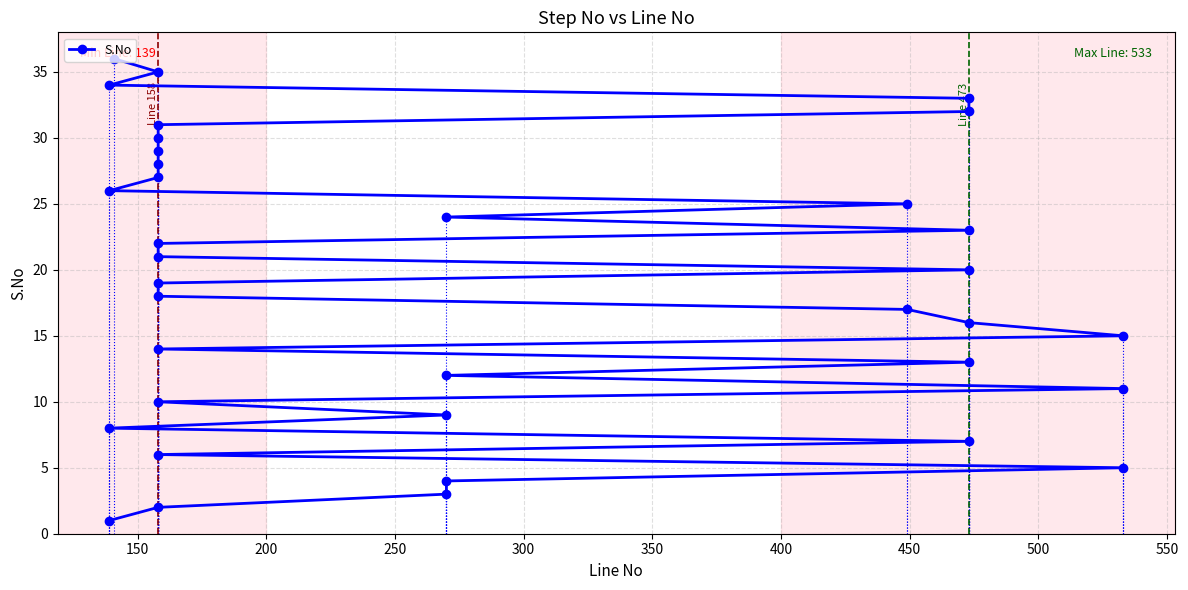

What is the average value?

18